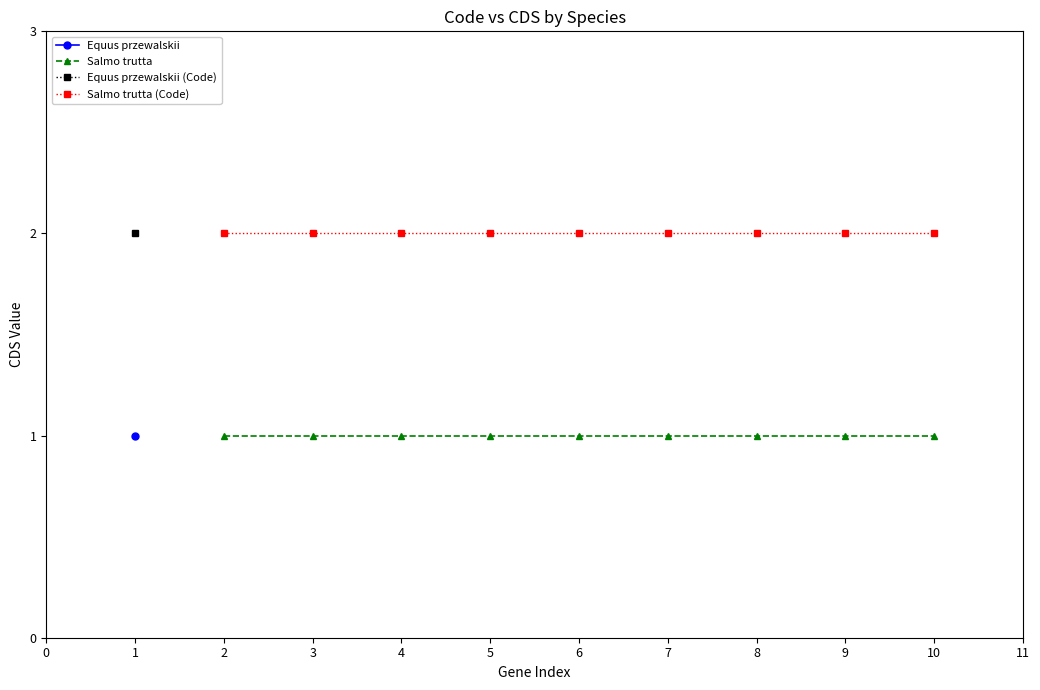

True or false: Salmo trutta (Code) and Salmo trutta intersect in this chart.

False